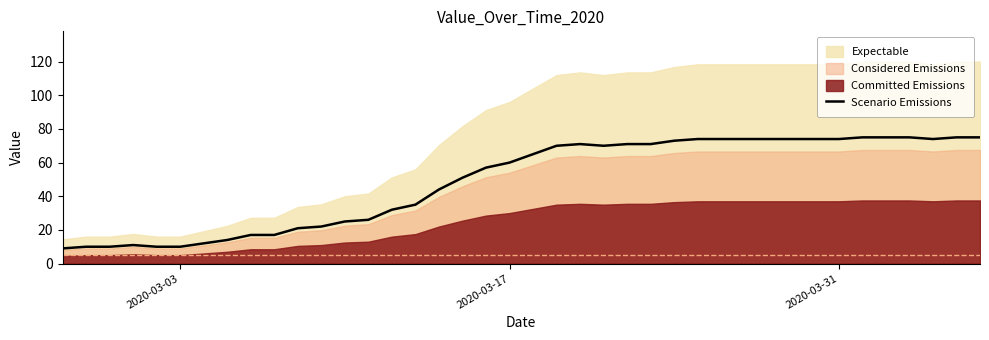

What is the minimum value for Scenario Emissions?

9